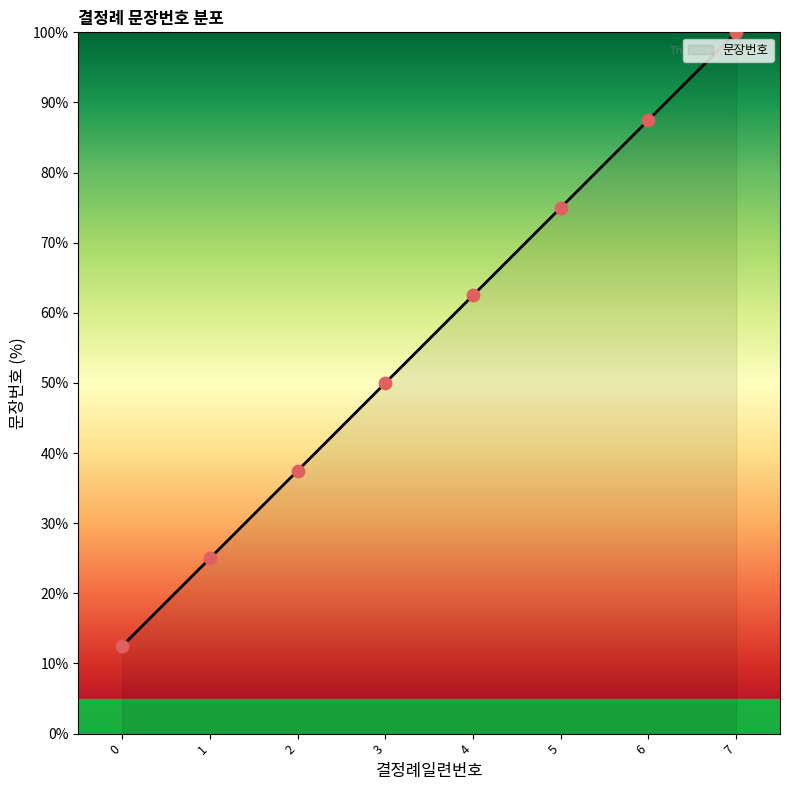

What is the lowest value of the 문장번호 series?

12.5